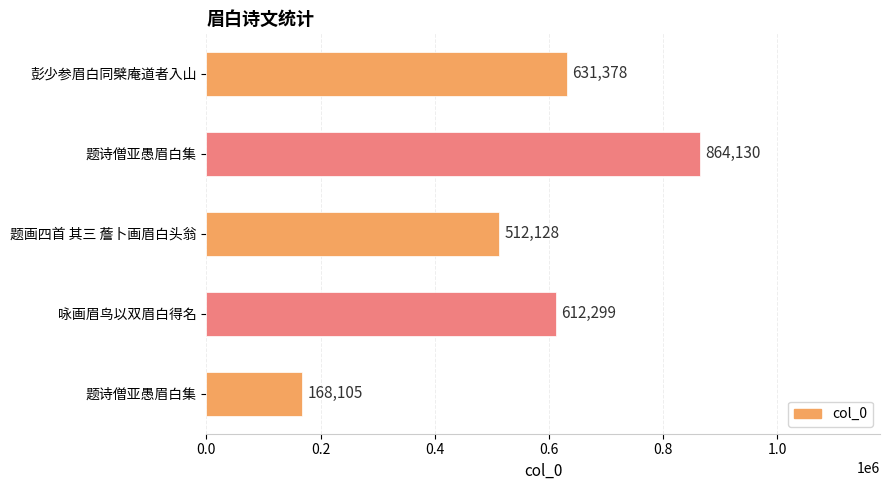

Does the chart contain any negative values?

No